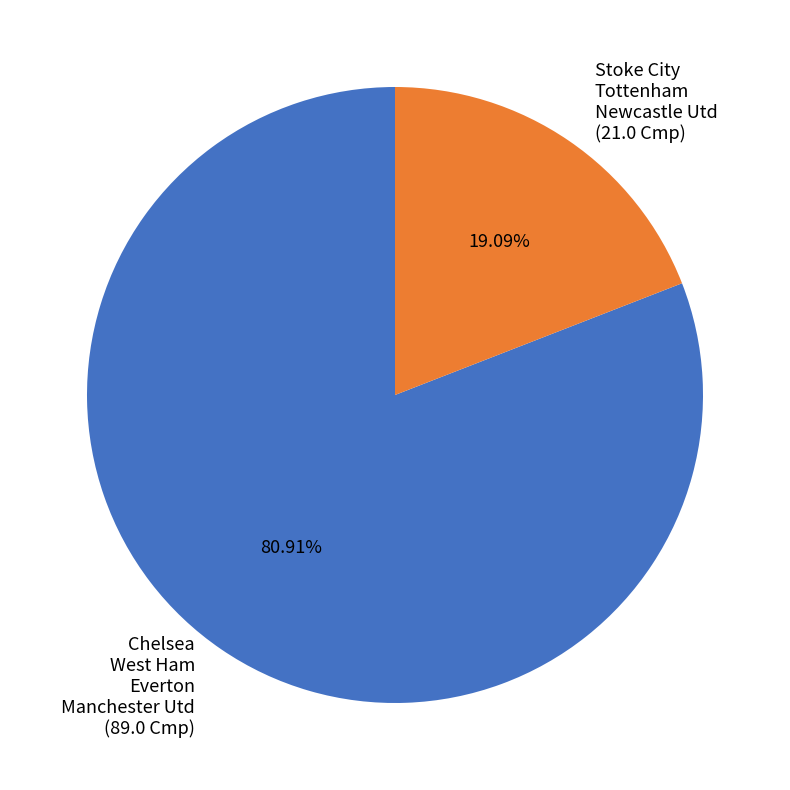

Is there a majority slice in this chart?

Yes